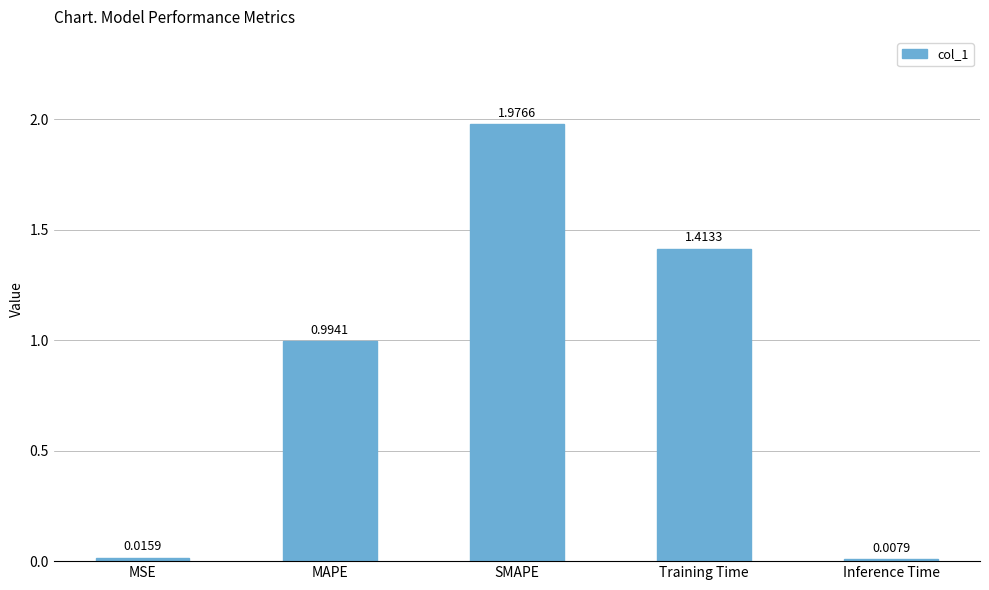

What is the label of the 1st bar from the right?

Inference Time